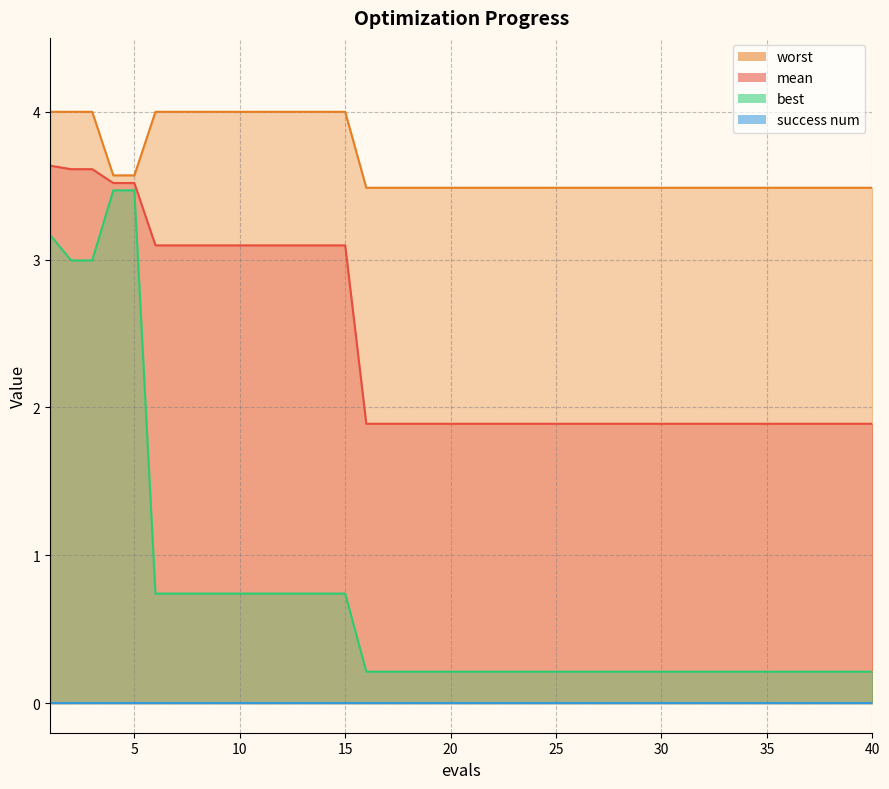

What is the difference between the second highest and minimum values in the best series?

3.3